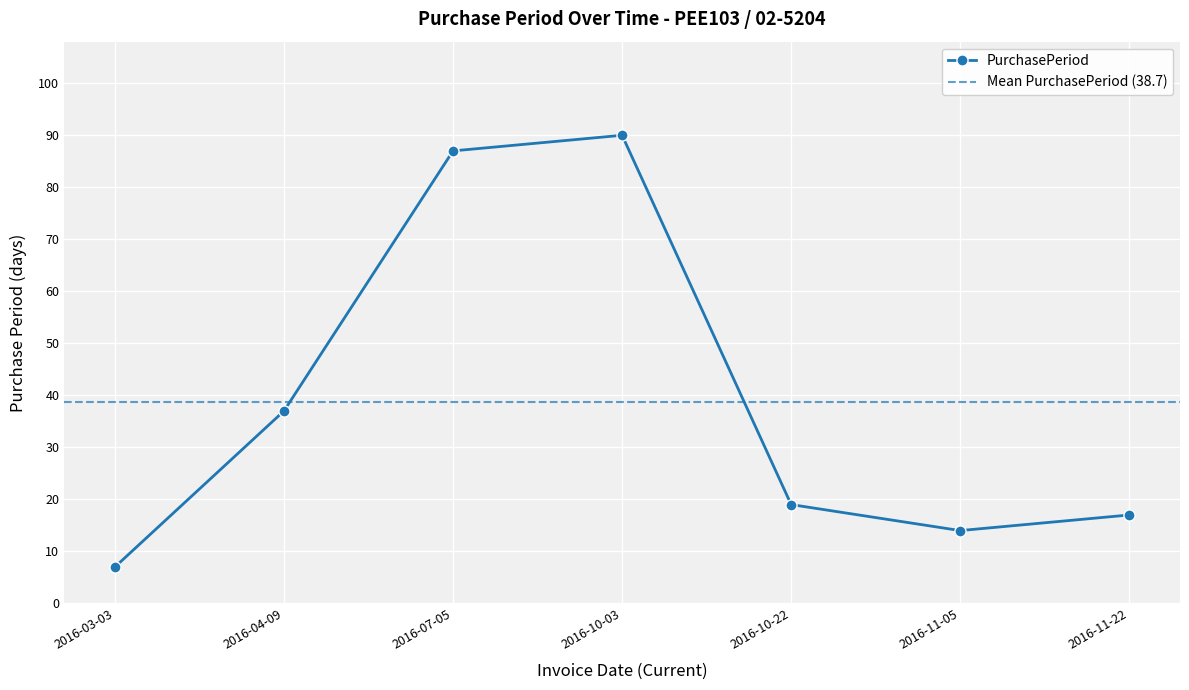

How many points are lower than both their immediate neighbors (excluding endpoints)?

1